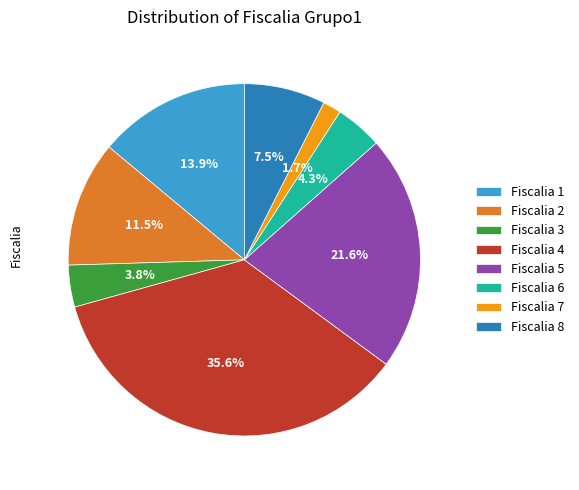

Does Fiscalia 7 account for over 50% of the chart?

No